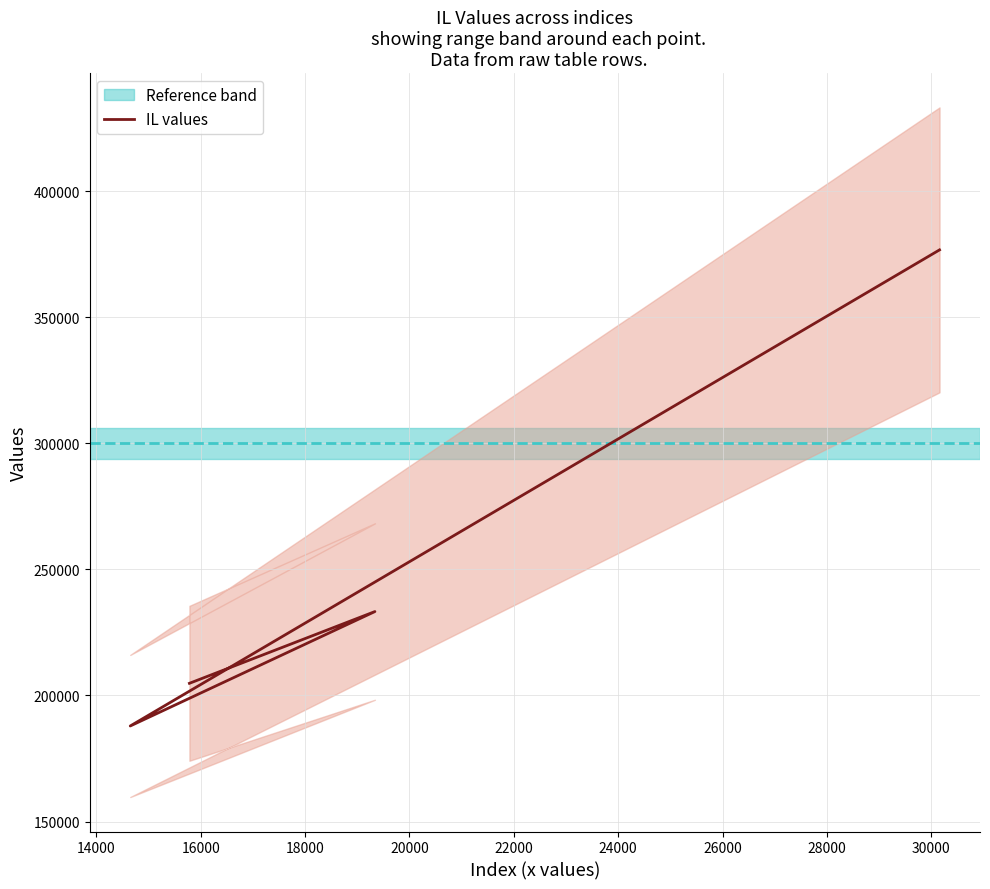

What is the minimum value shown in the chart?

187901